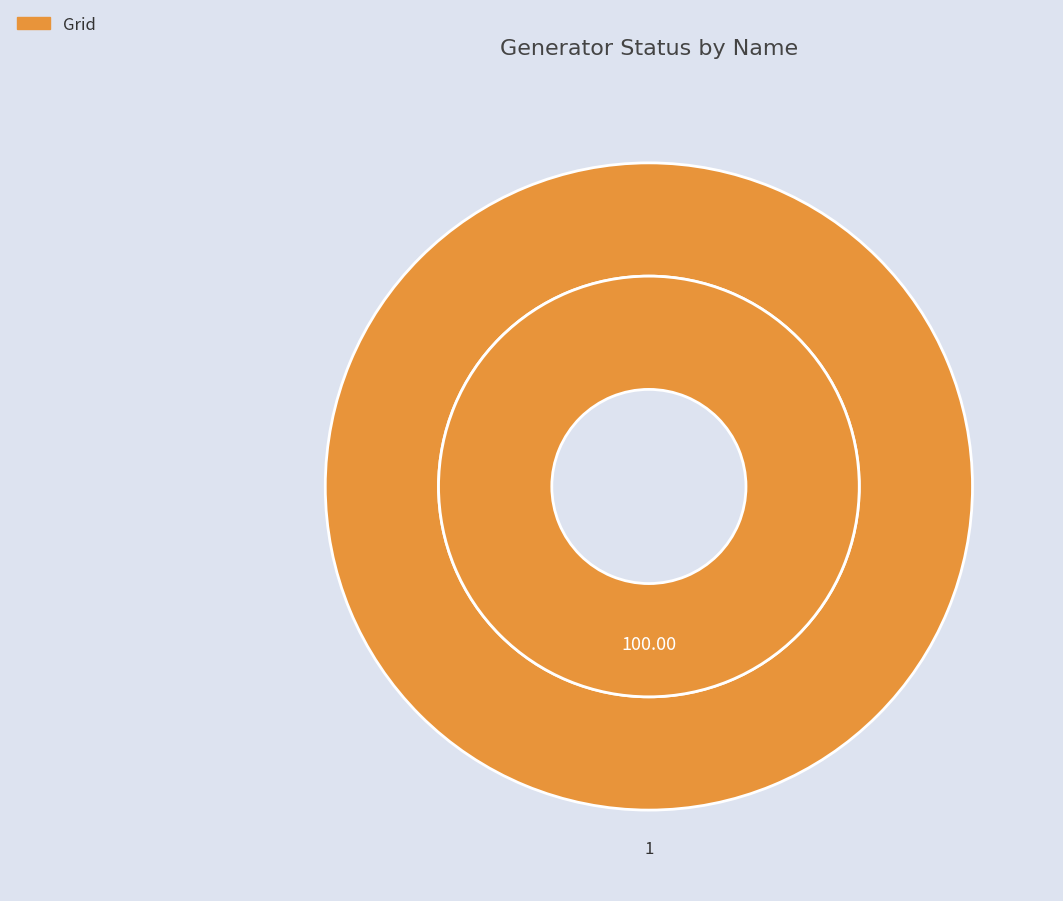

Between Wind and Grid, which is larger?

Grid